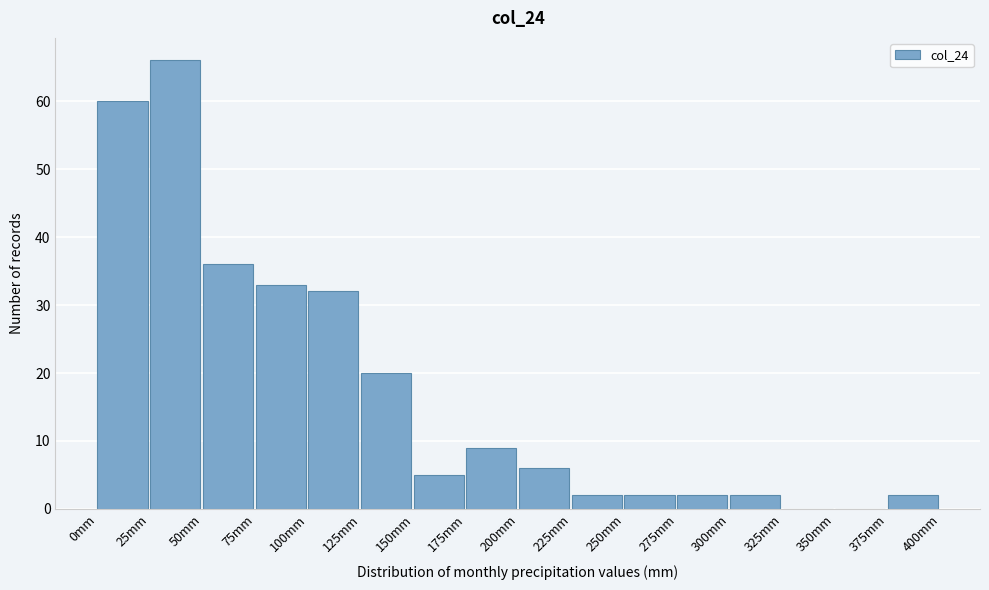

Reading left to right, list every bar in this chart as the range it spans on the x-axis followed by its height. The values are not printed on the chart, so give them approximately, as read against the axis.

0 to 25: 60
25 to 50: 66
50 to 75: 36
75 to 100: 33
100 to 125: 32
125 to 150: 20
150 to 175: 5
175 to 200: 9
200 to 225: 6
225 to 250: 2
250 to 275: 2
275 to 300: 2
300 to 325: 2
325 to 350: 0
350 to 375: 0
375 to 400: 2